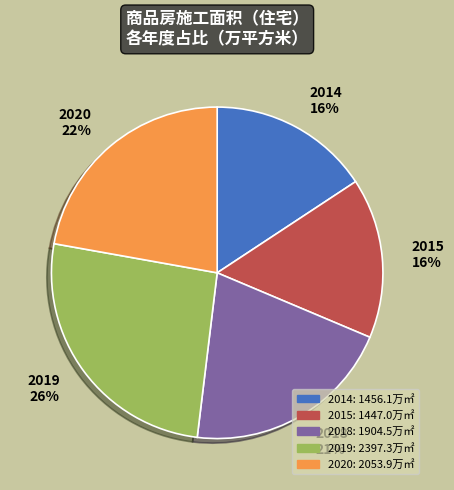

Which slice is the largest?

2019